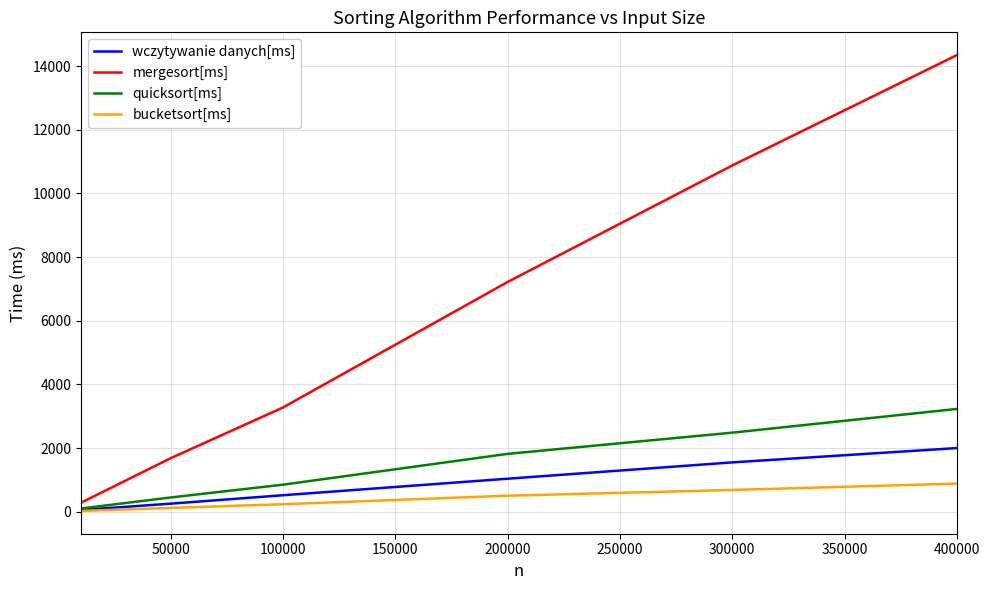

Which series has the largest range (max minus min)?

mergesort[ms]